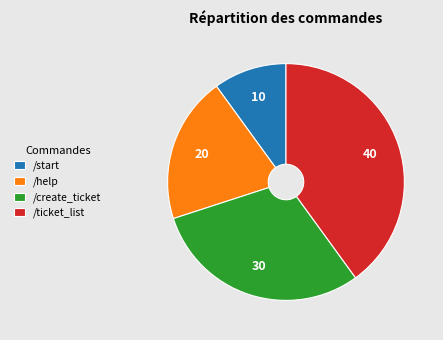

Which slice is the smallest?

/start